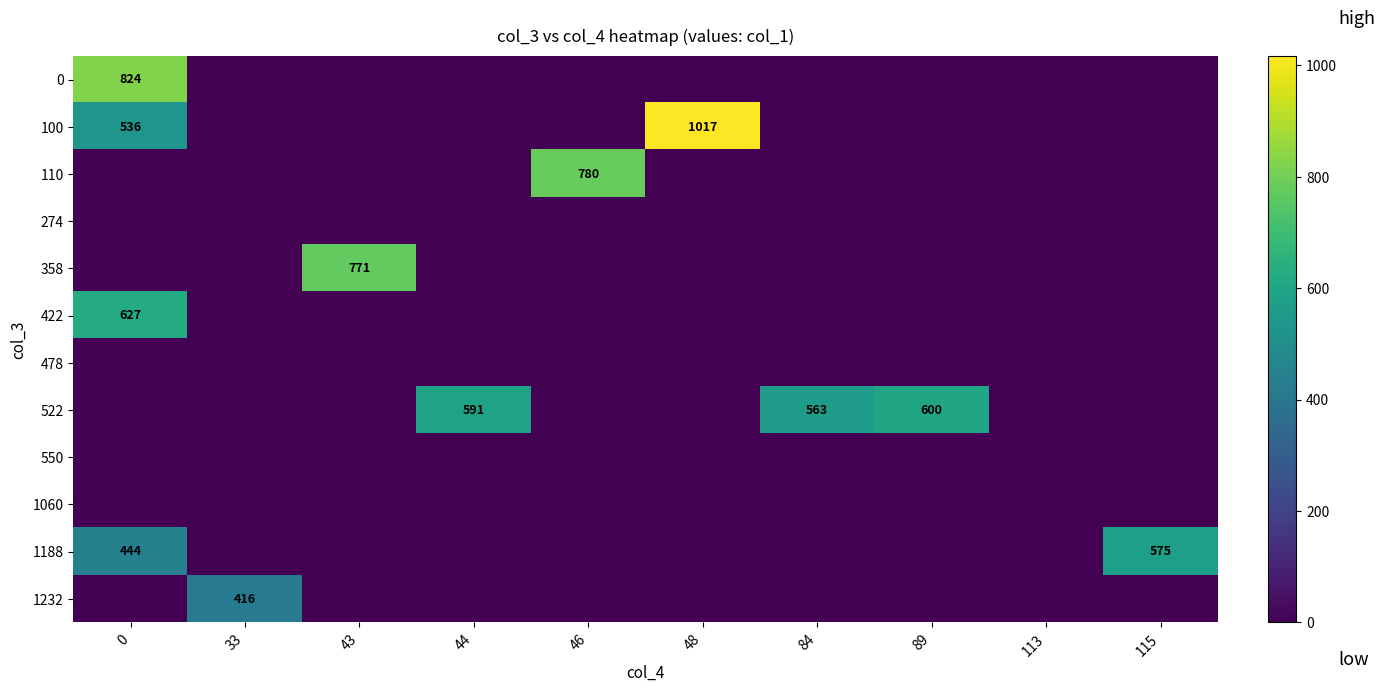

The 1188 series shows 0 at 44. True or false?

True